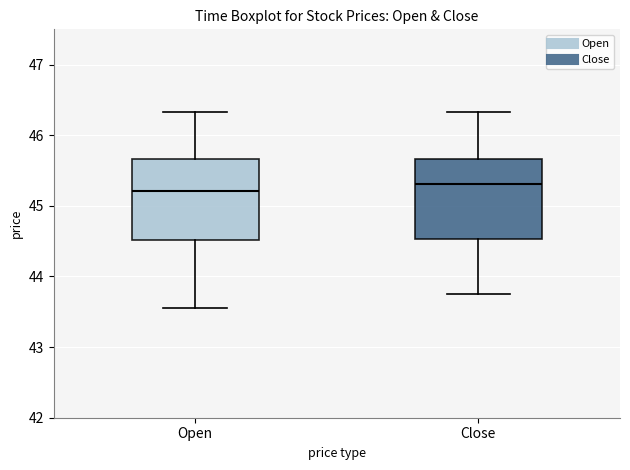

Which box has the lowest median line?

Open